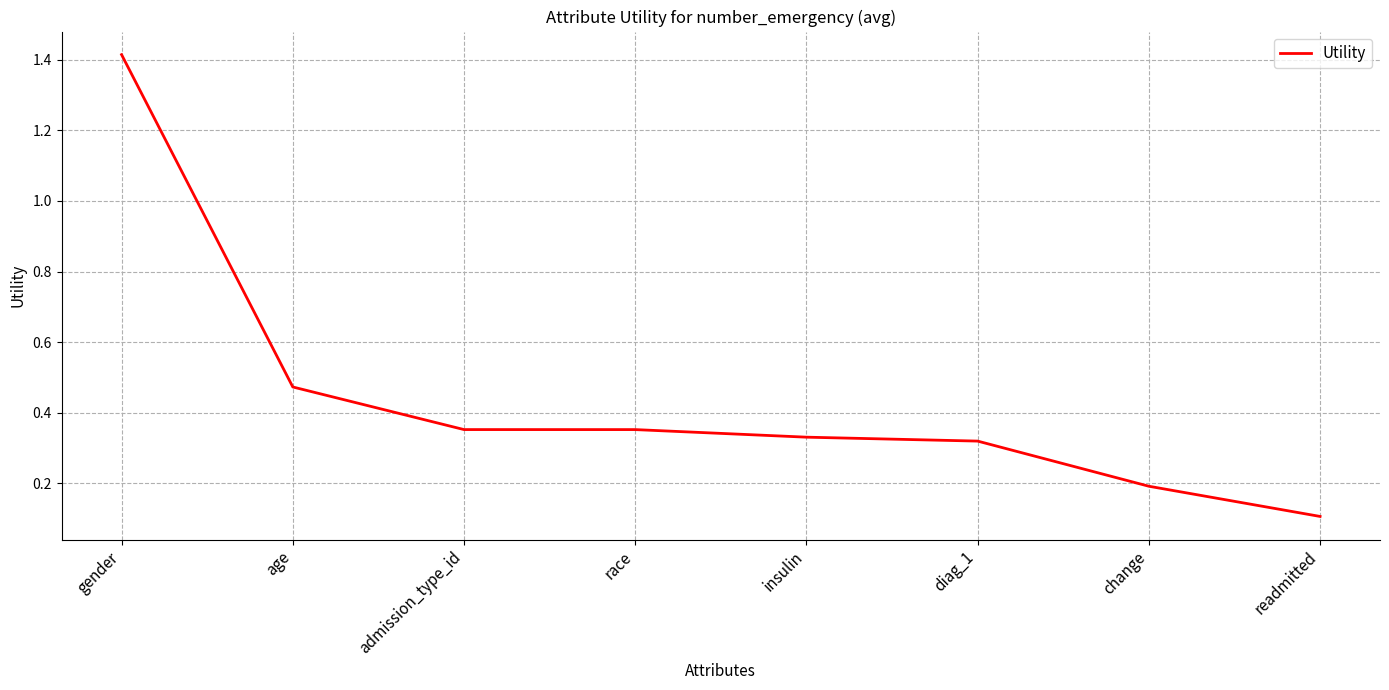

Where is the data nearest to the value 0?

readmitted